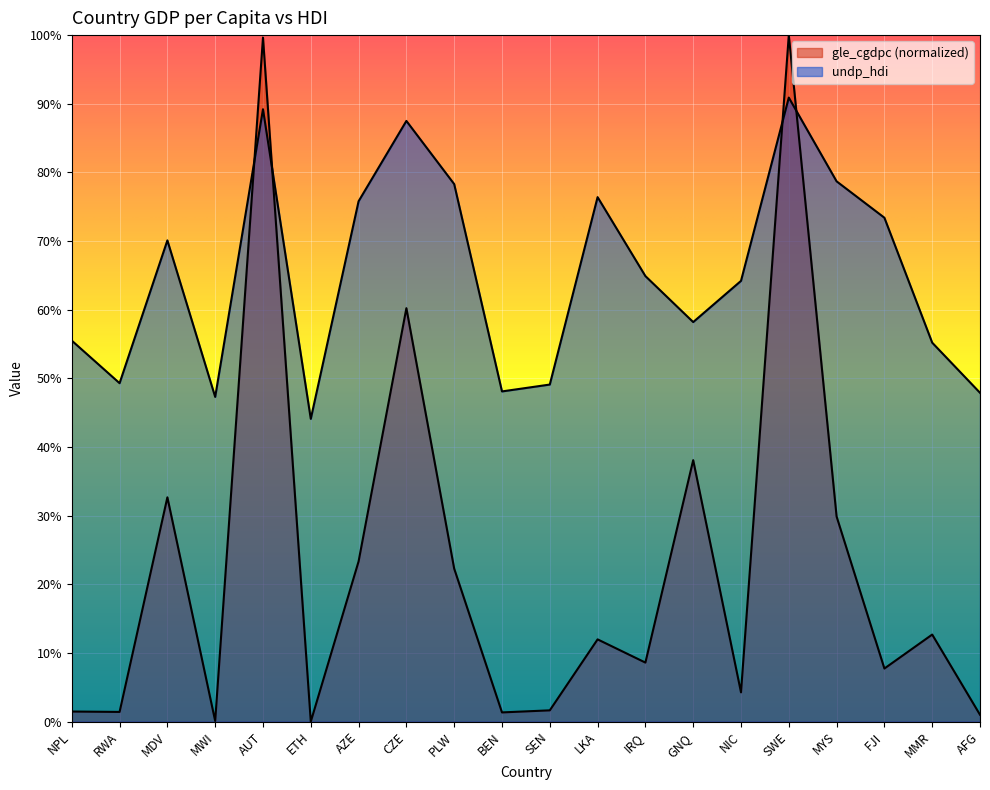

What is the total value across all series at FJI?

0.8